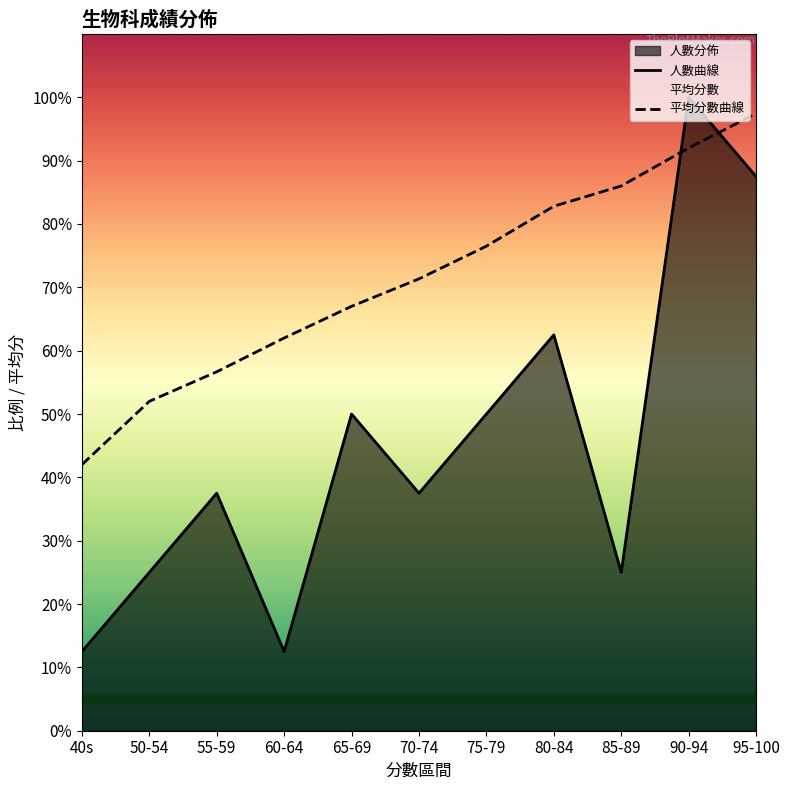

Reading right to left, list all the values displayed in this chart.

人數曲線: 95-100=87.5	90-94=100.0	85-89=25.0	80-84=62.5	75-79=50.0	70-74=37.5	65-69=50.0	60-64=12.5	55-59=37.5	50-54=25.0	40s=12.5
平均分數曲線: 95-100=97.4	90-94=92.0	85-89=86.0	80-84=82.8	75-79=76.5	70-74=71.3	65-69=67.0	60-64=62.0	55-59=56.7	50-54=52.0	40s=42.0